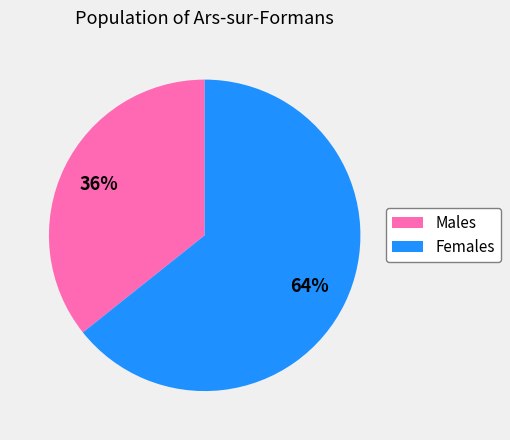

Is there a majority slice in this chart?

Yes